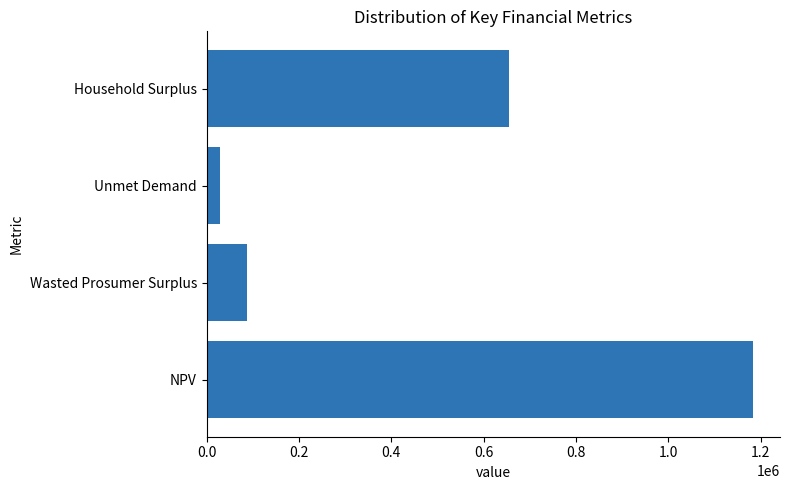

How many data points are above 655602?

2